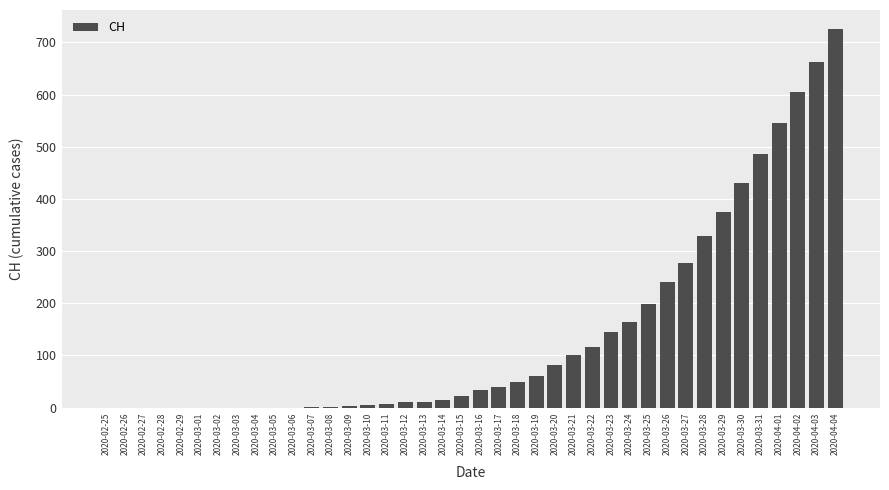

What is the change in value from 2020-03-18 to 2020-04-01?

+497